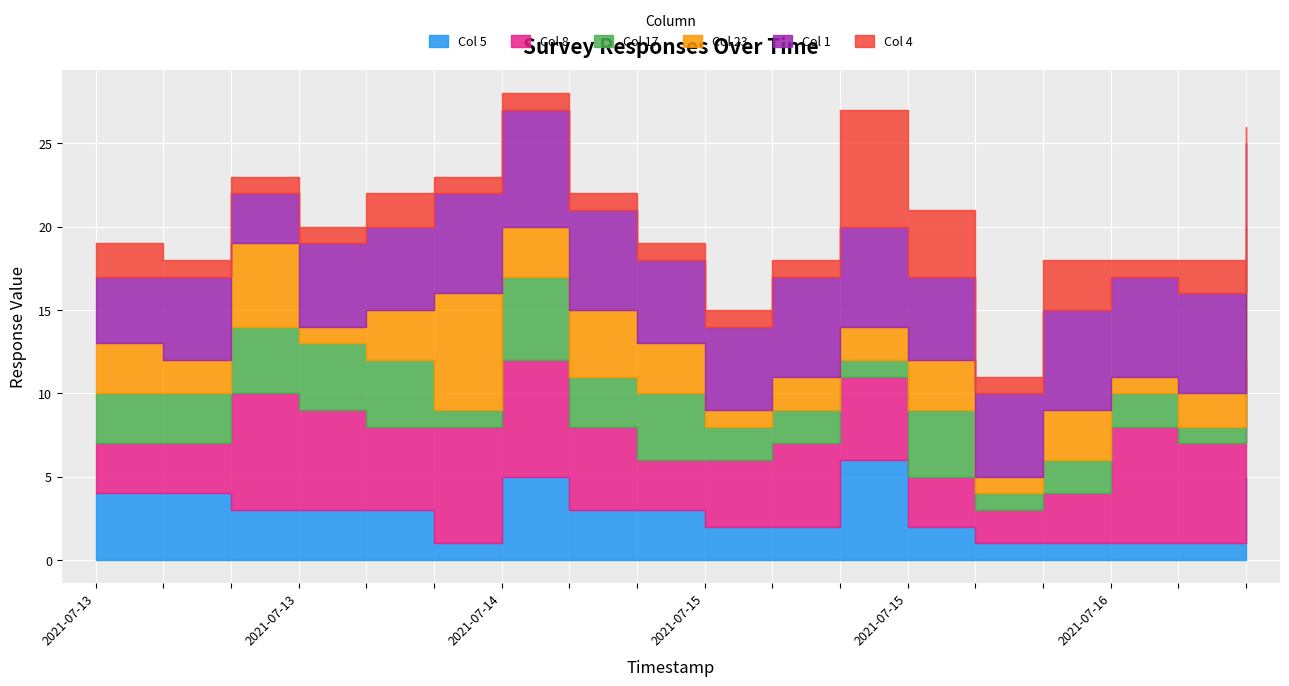

Which series changed the most between 2021-07-15 17:50 and 2021-07-16 14:47?

Col 8